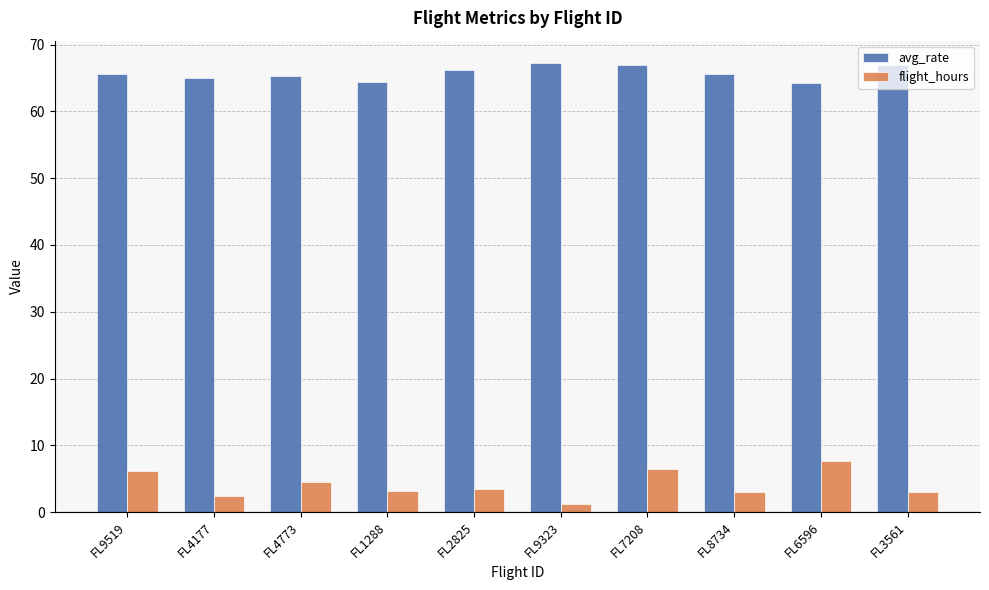

Is the value of avg_rate at FL8734 greater than the value of flight_hours at FL6596?

Yes